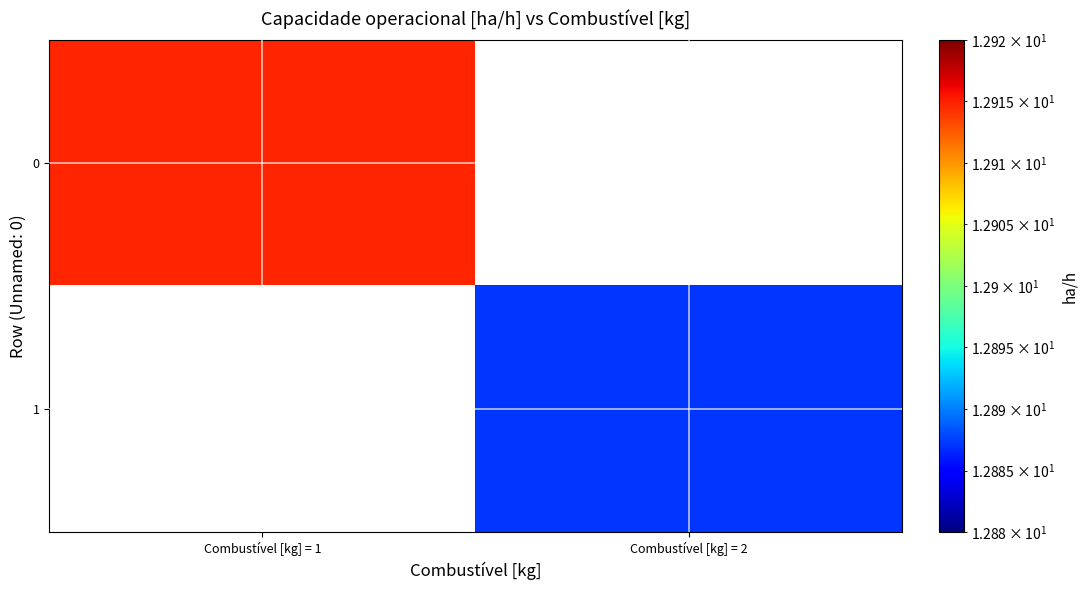

Between Combustível [kg] = 2 and Combustível [kg] = 1, which is larger?

Combustível [kg] = 1